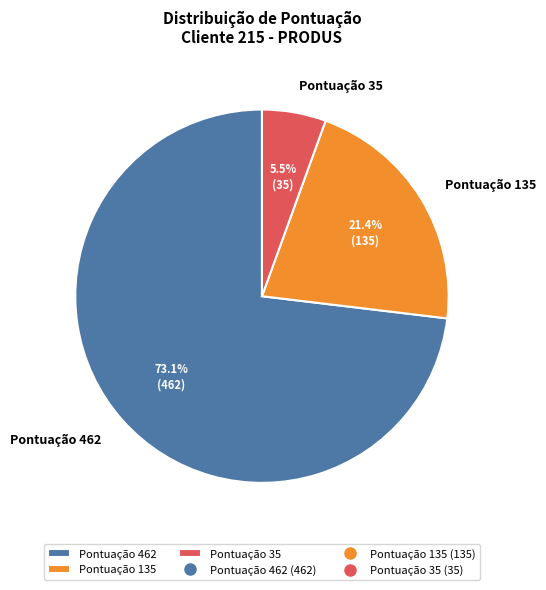

Rank the categories by value from lowest to highest.

Pontuação 35, Pontuação 135, Pontuação 462